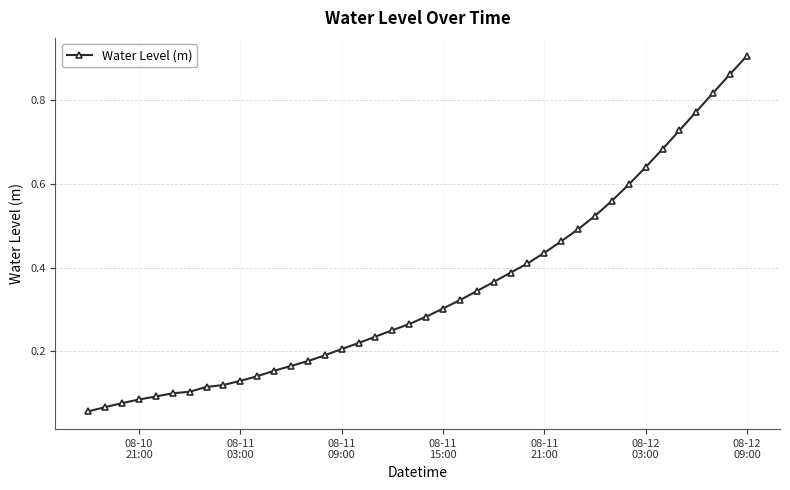

What is the sum of all values?

13.8